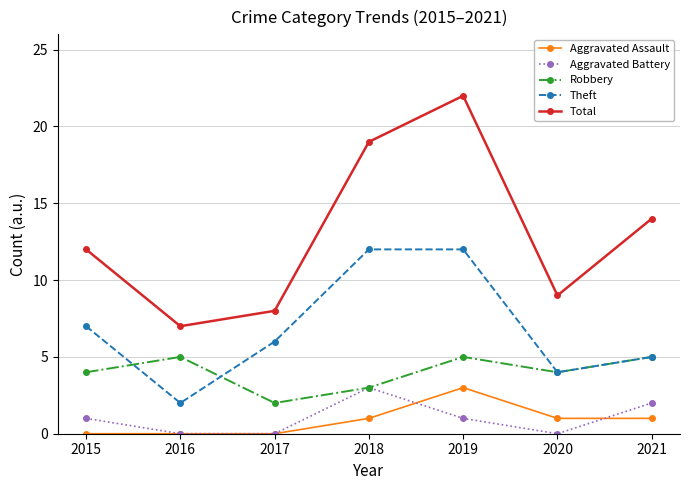

Where is Robbery nearest to the value 3?

2018